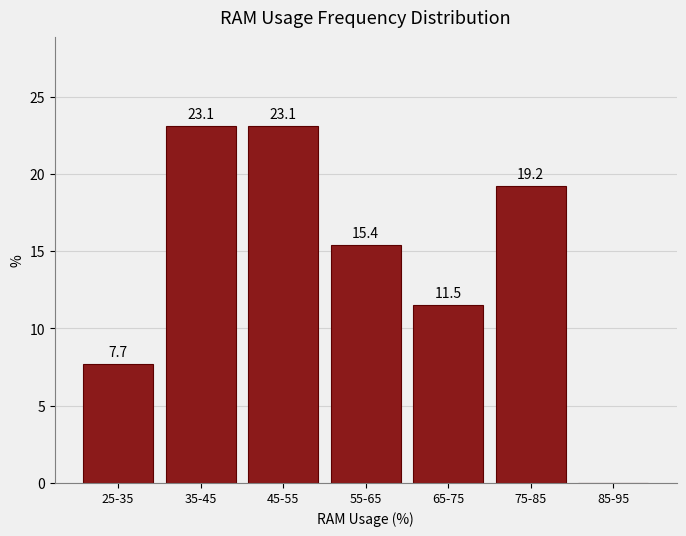

Reading left to right, what are all the values shown in this chart?

25-35=7.7	35-45=23.1	45-55=23.1	55-65=15.4	65-75=11.5	75-85=19.2	85-95=0.0